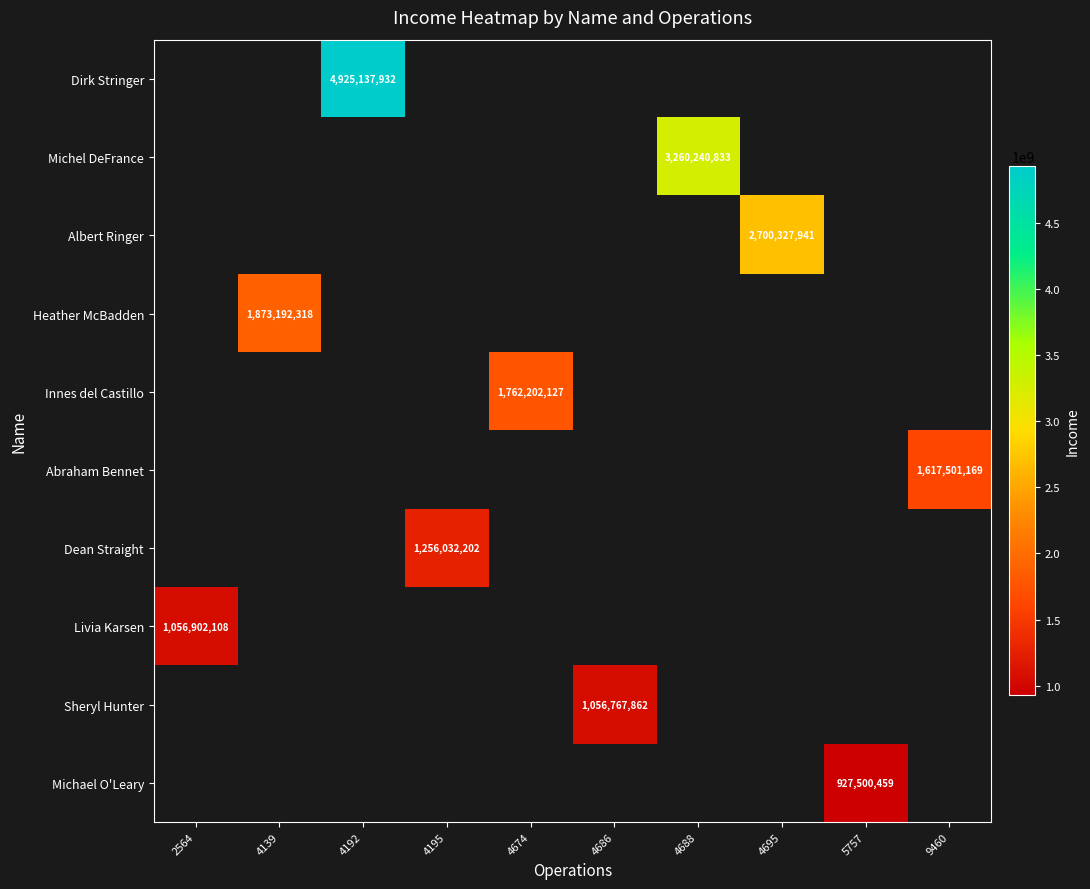

Is the value of Livia Karsen at 2564 greater than the value of Heather McBadden at 4139?

No